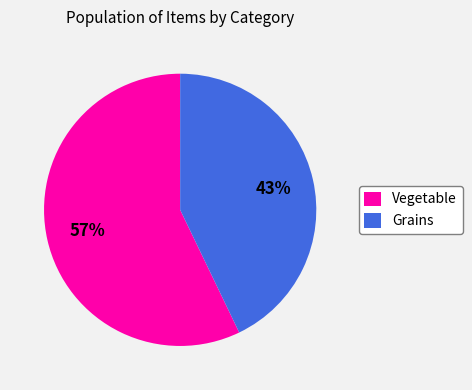

Is it true that Vegetable is 57% of the pie?

True